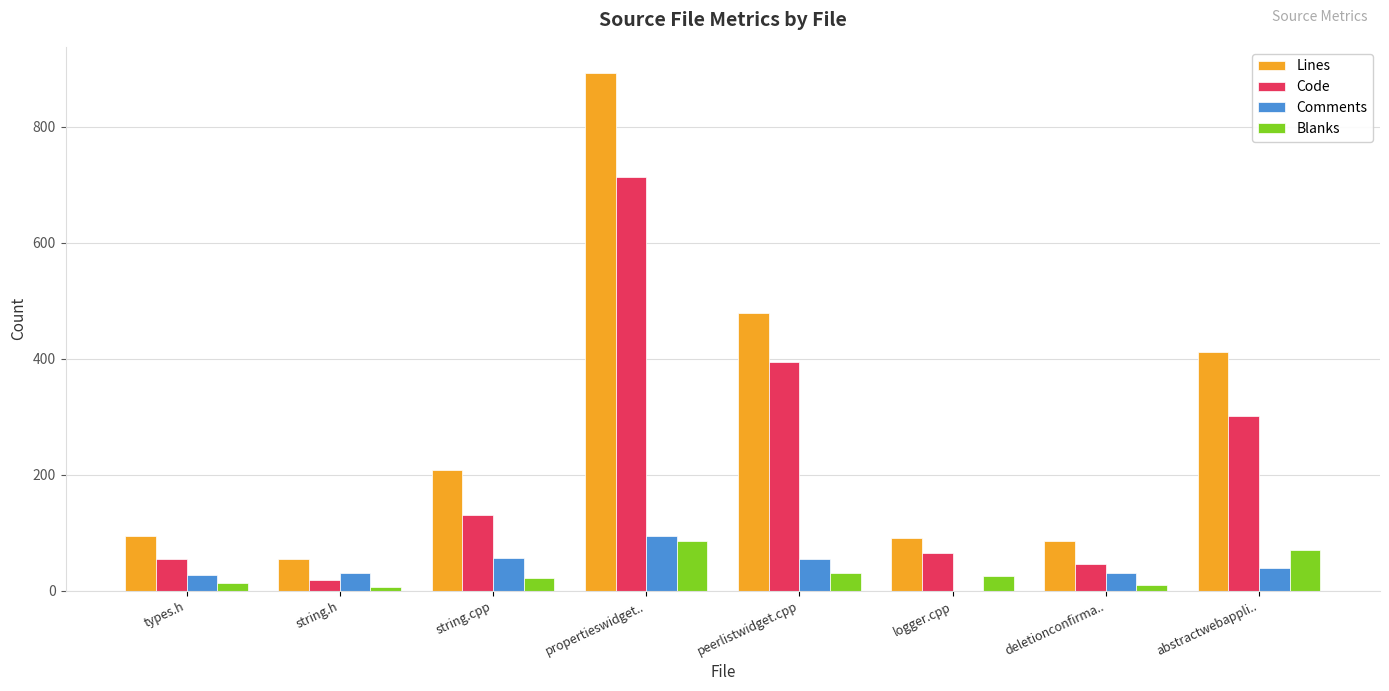

How many values in Comments are above zero?

7